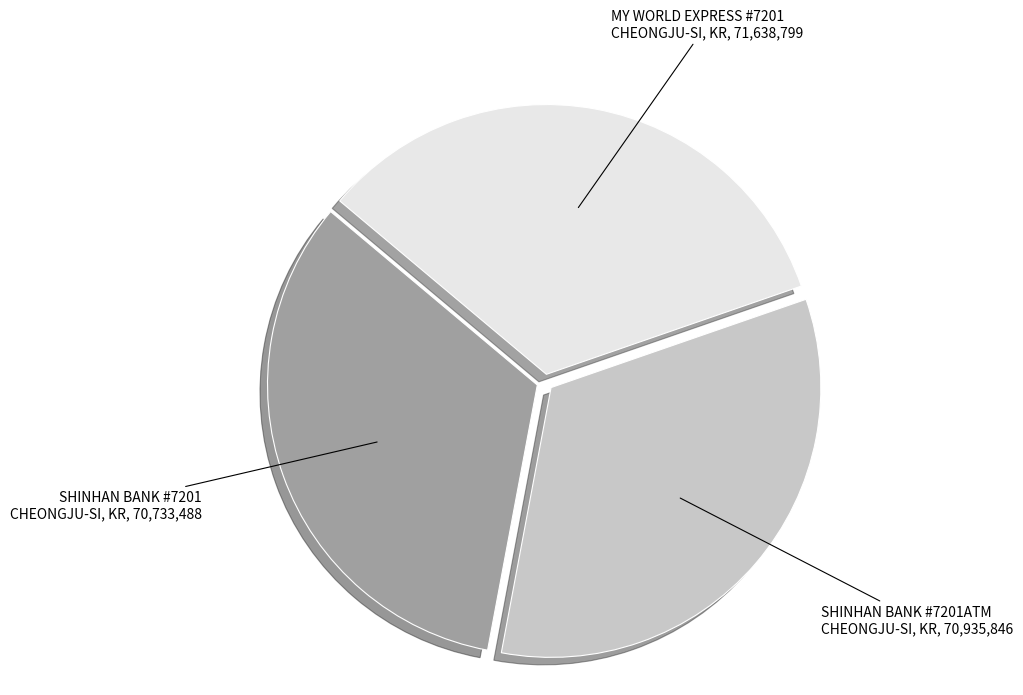

Is it true that MY WORLD EXPRESS #7201 CHEONGJU-SI, KR is 34% of the pie?

True